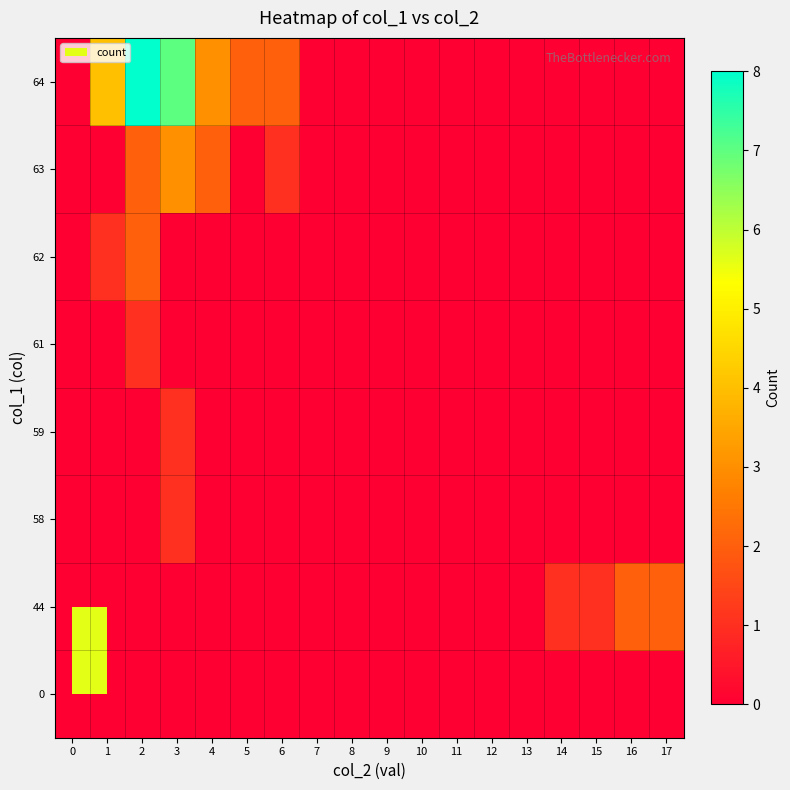

Which label corresponds to the largest value in the chart?

2